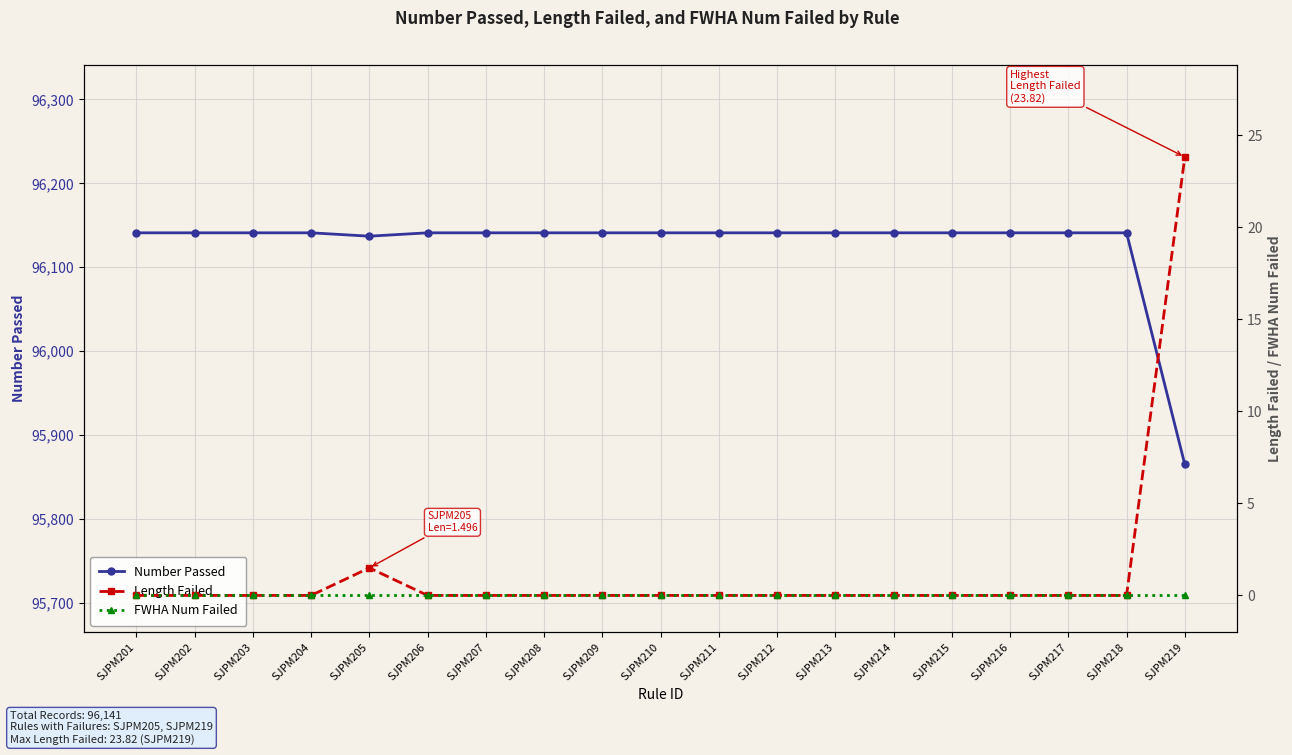

Between SJPM214 and SJPM204, which is larger?

SJPM214